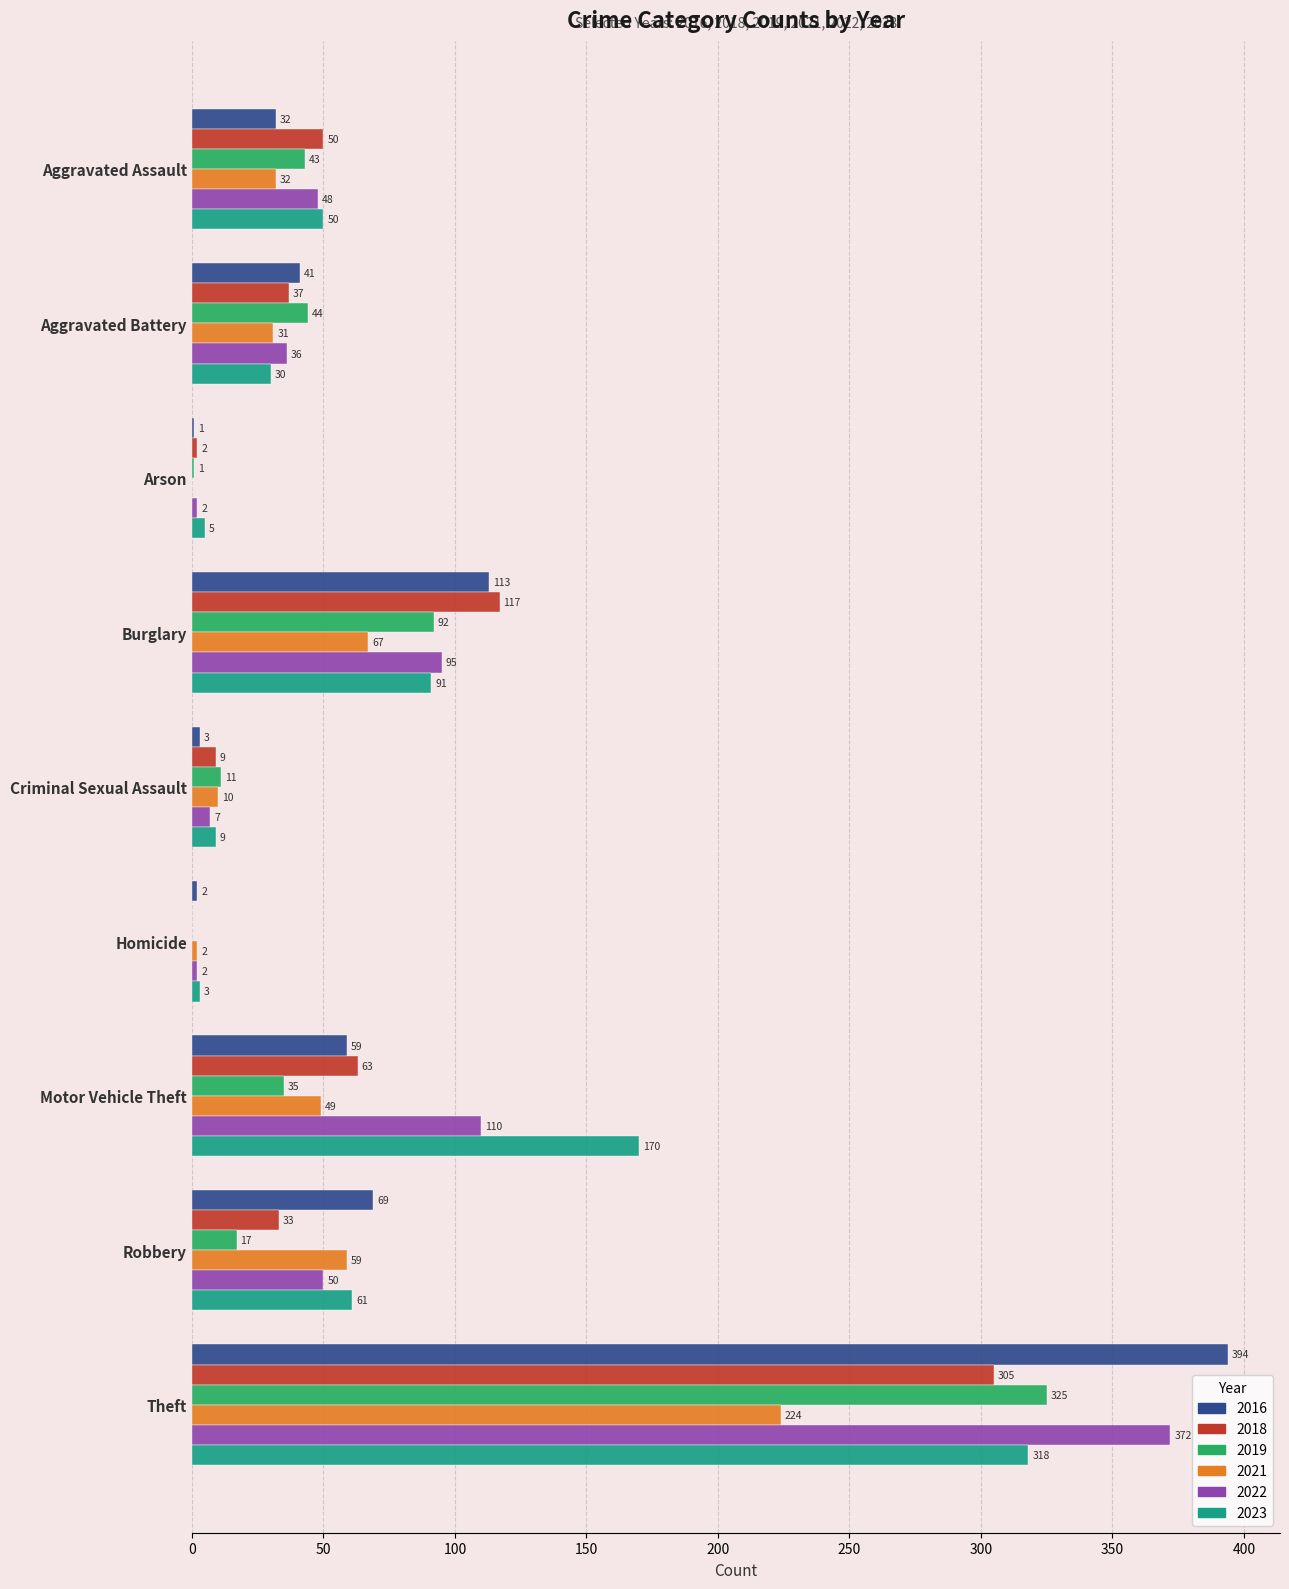

Which series changed the most between Arson and Burglary?

2018